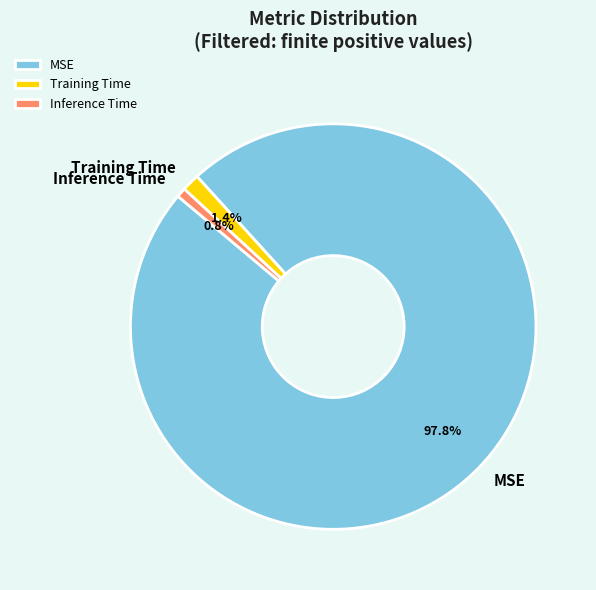

Rank the categories by value from lowest to highest.

Inference Time, Training Time, MSE